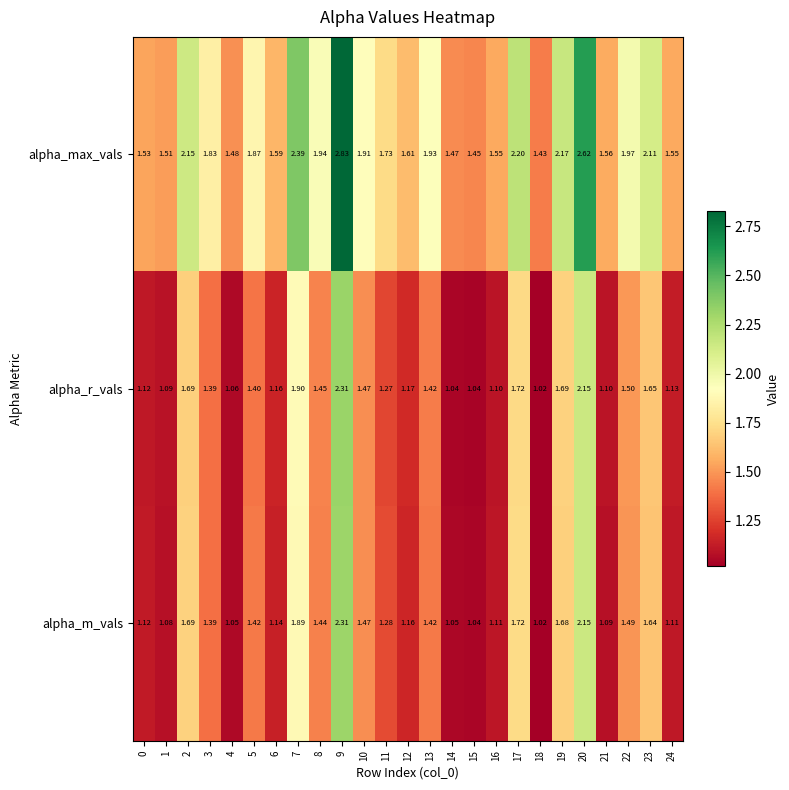

Between 2 and 24, which series saw the biggest shift?

alpha_max_vals